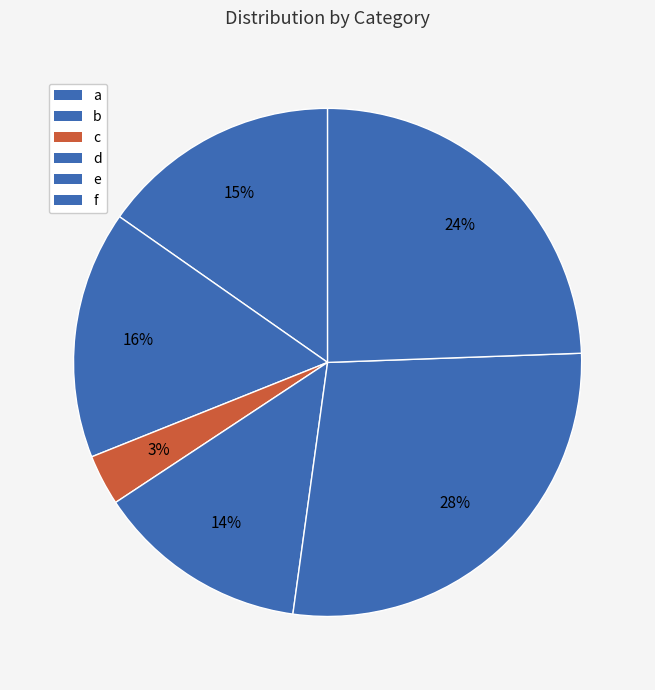

How many slices are in this pie chart?

6